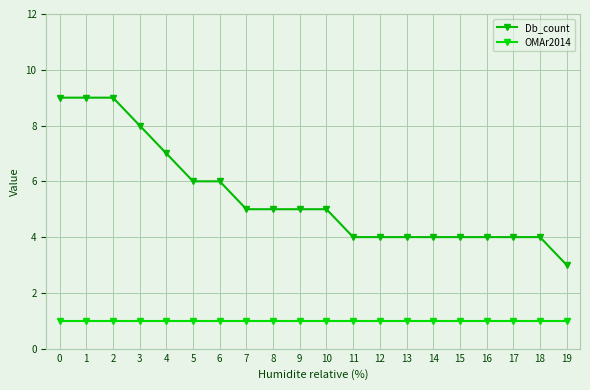

What is the sum of the Db_count values at 0 and 2?

18